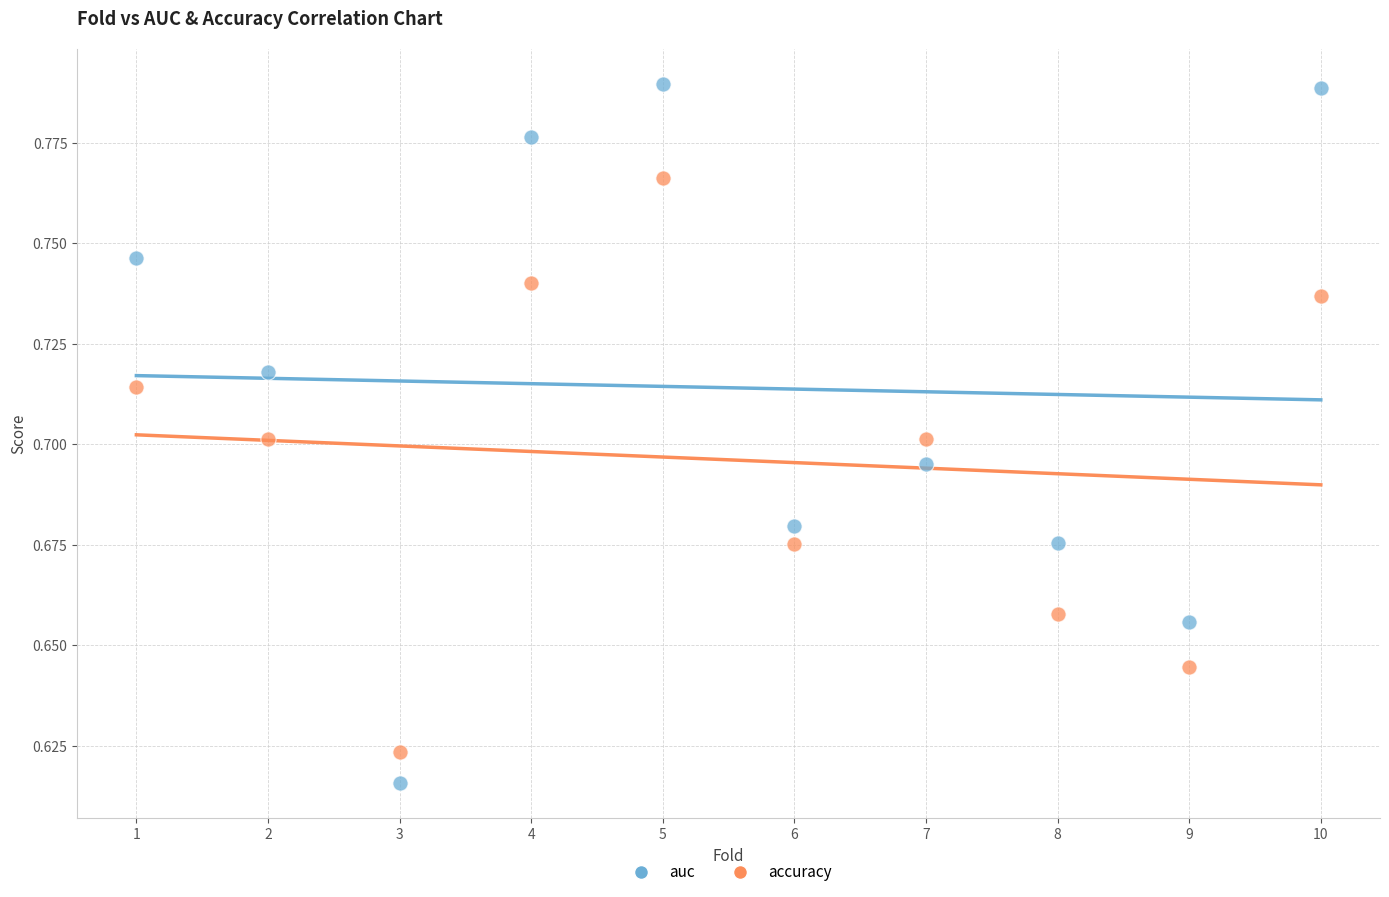

Which series has the widest spread of Y values?

auc